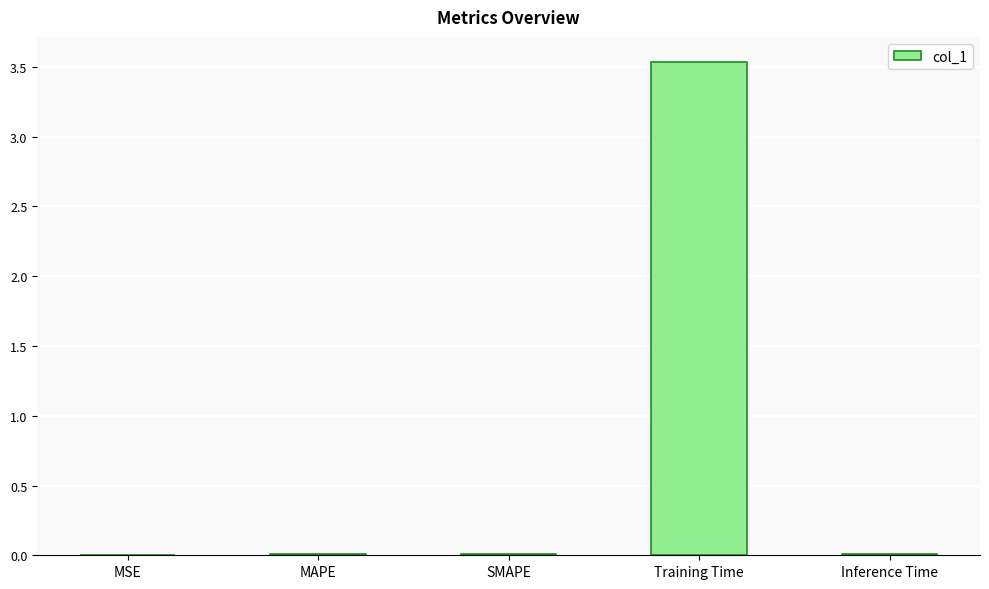

What is the sum of all values?

3.6